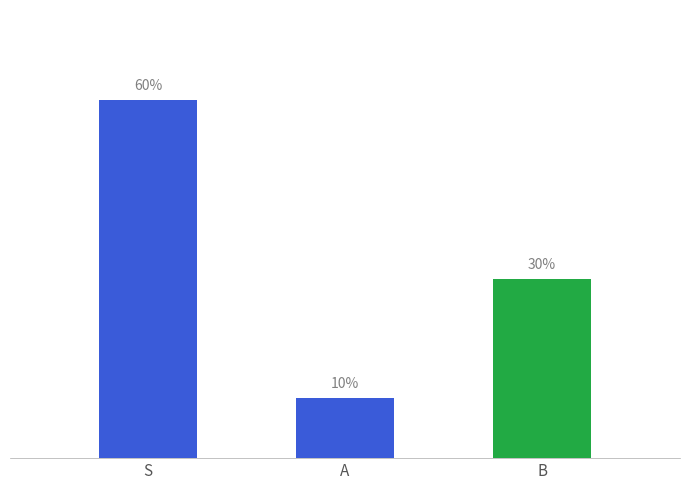

Are the bars horizontal?

No